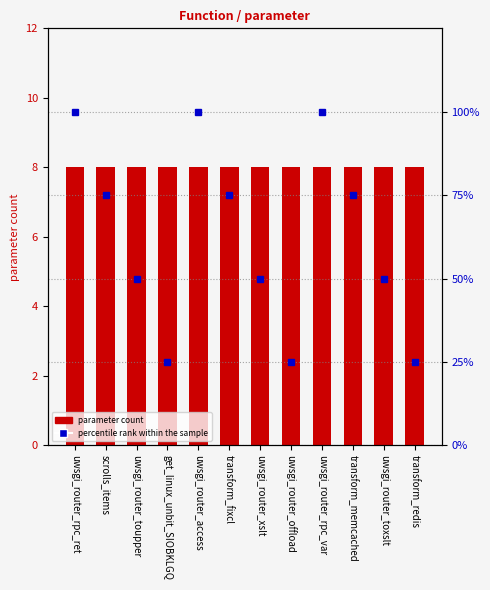

Which series changed the most between uwsgi_router_xslt and uwsgi_router_offload?

percentile rank within the sample